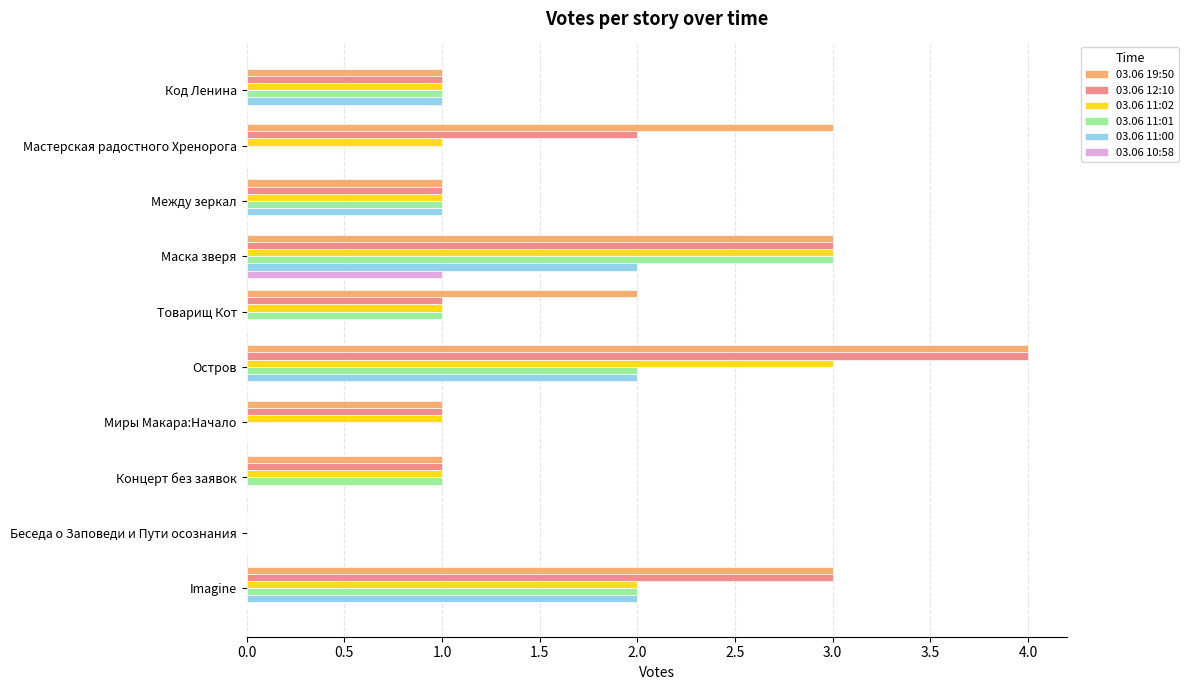

How many categories are shown in the chart?

10